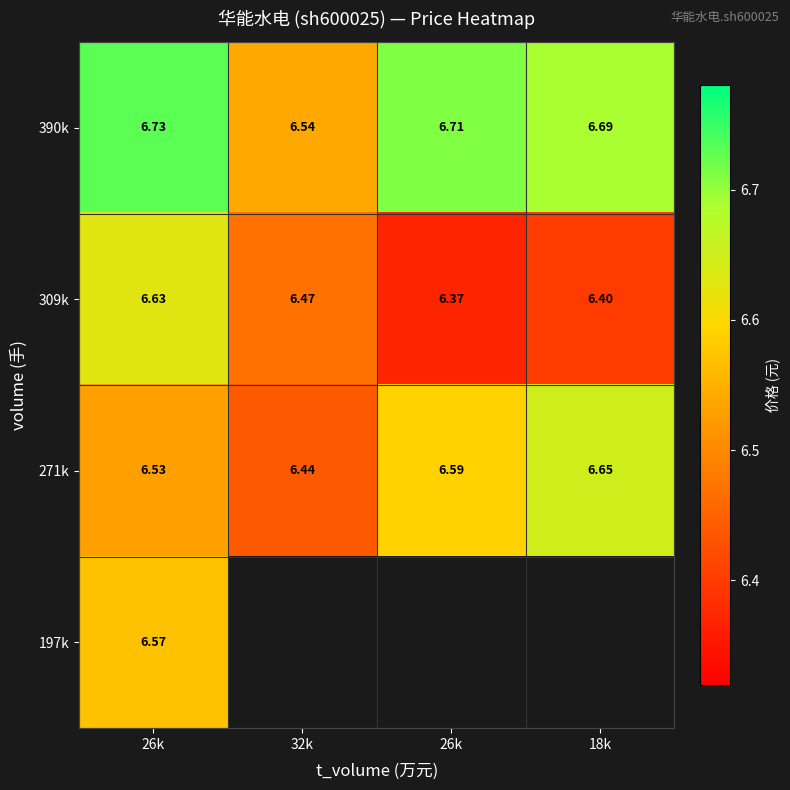

At which category is the sum across all series the highest?

26k